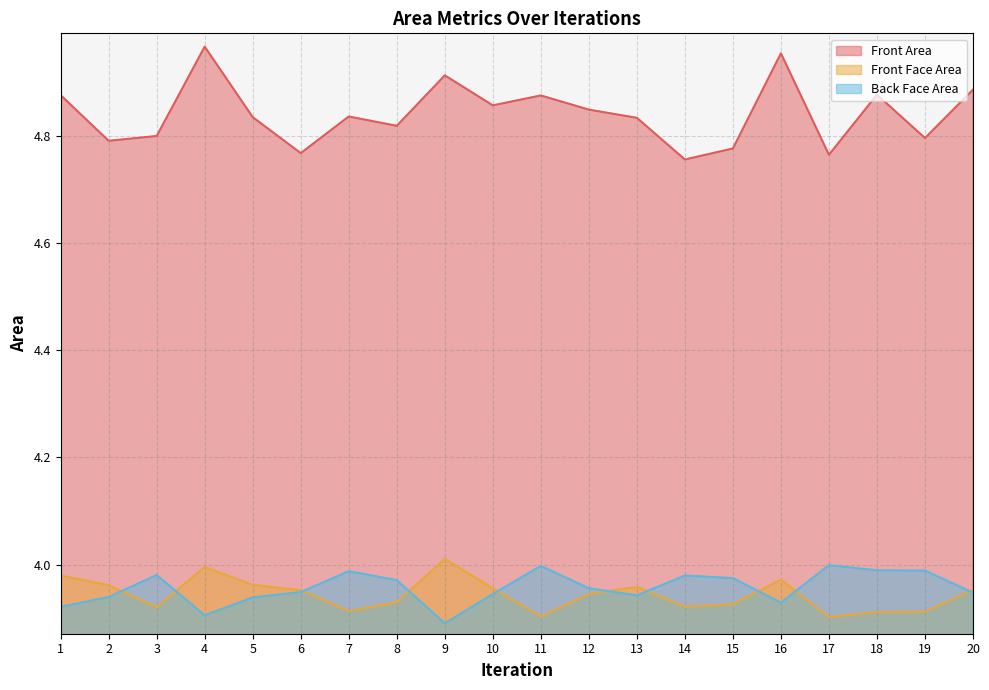

After their last crossing, which series has the higher values: Front Face Area or Back Face Area?

Front Face Area